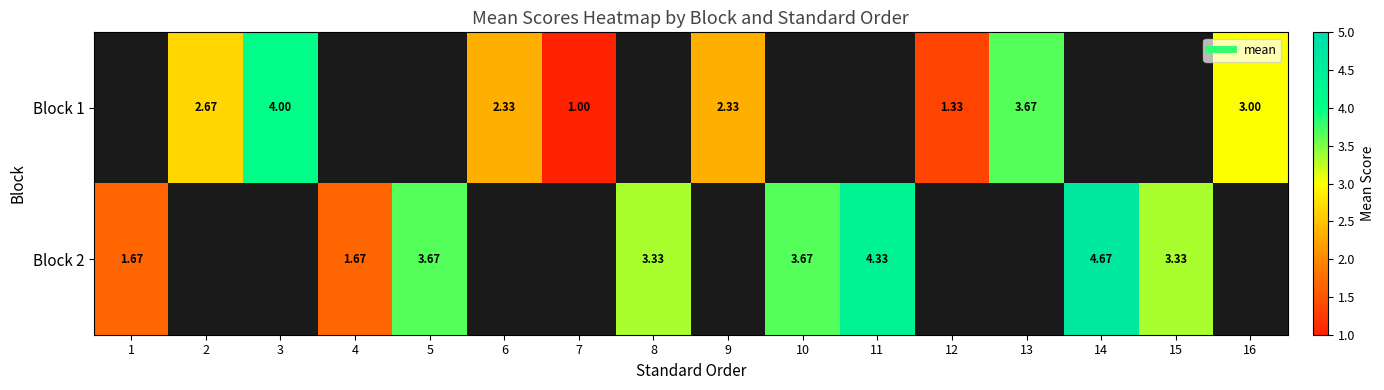

What is the smallest value displayed?

1.0